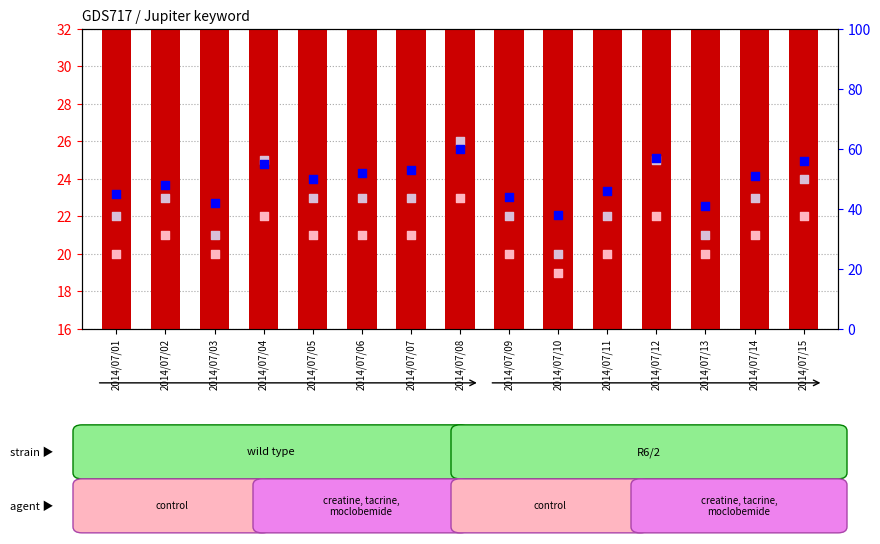

What is the total value across all series at 2014/07/13?

142